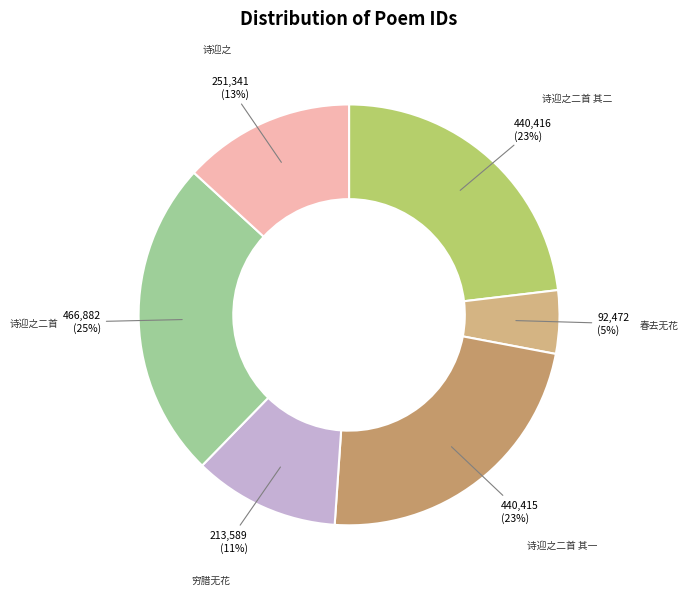

Do 诗迎之 and 诗迎之二首 其一 together represent more than half of the pie?

No